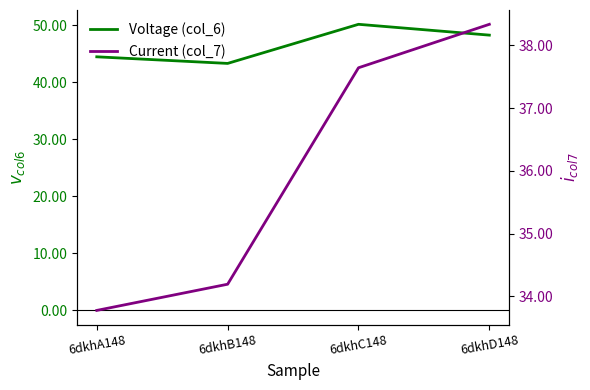

What is the difference between the highest and lowest values at 6dkhB148?

9.1